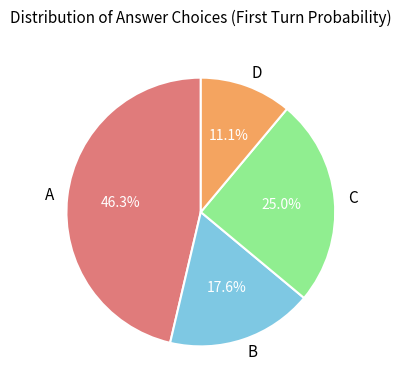

Rank the categories by value from highest to lowest.

A, C, B, D